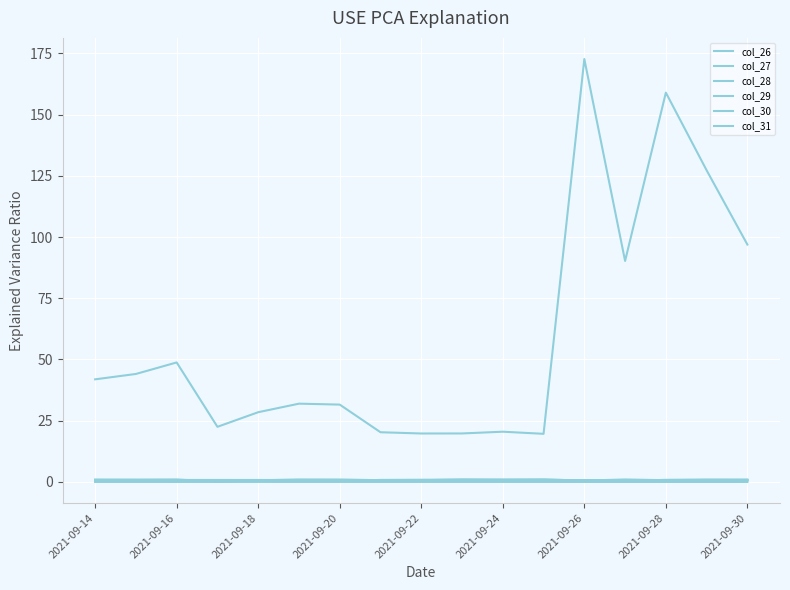

How many lines are shown in the chart?

6